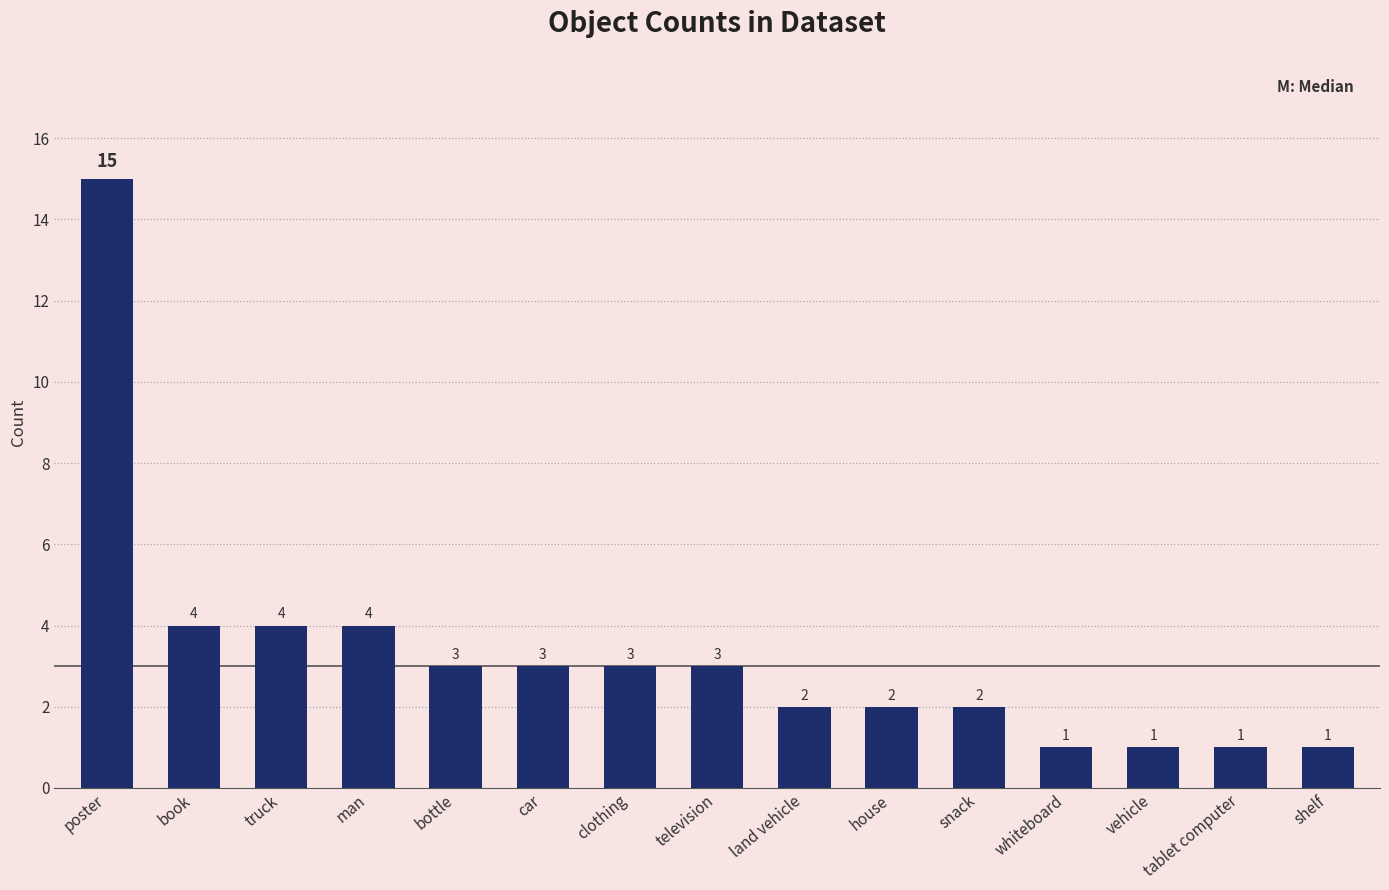

How many categories are shown in the chart?

15